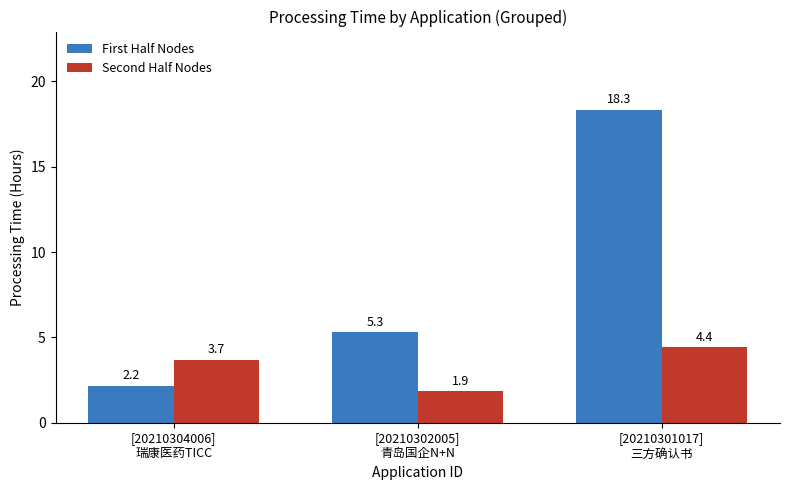

What is the difference between the maximum and minimum values in the First Half Nodes series?

16.2